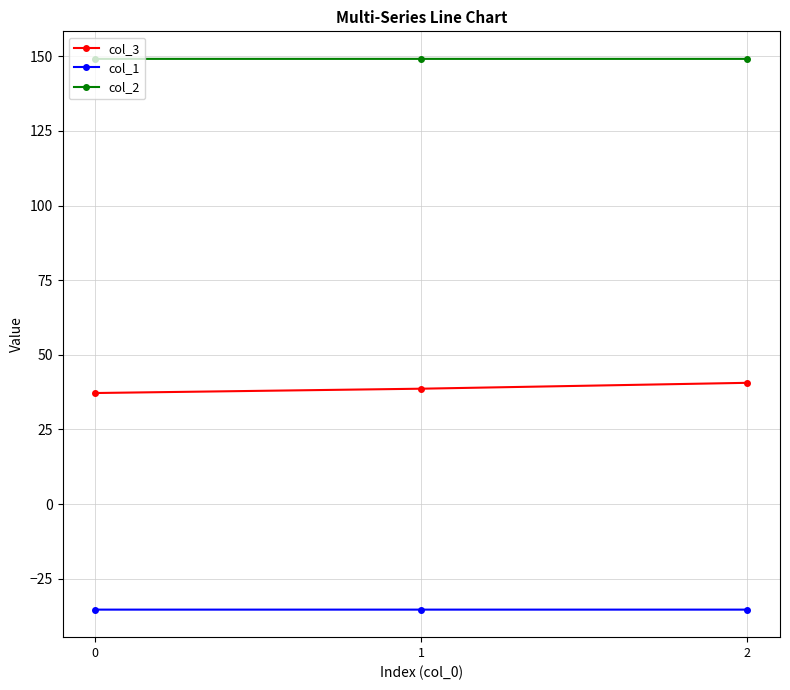

What is the spread (max minus min) of values at 0?

184.5